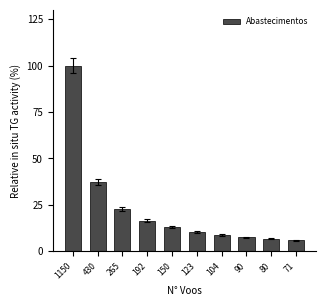

Reading right to left, extract all data points from this chart.

6.0	6.8	7.7	8.9	10.5	12.9	16.6	22.9	37.3	100.0